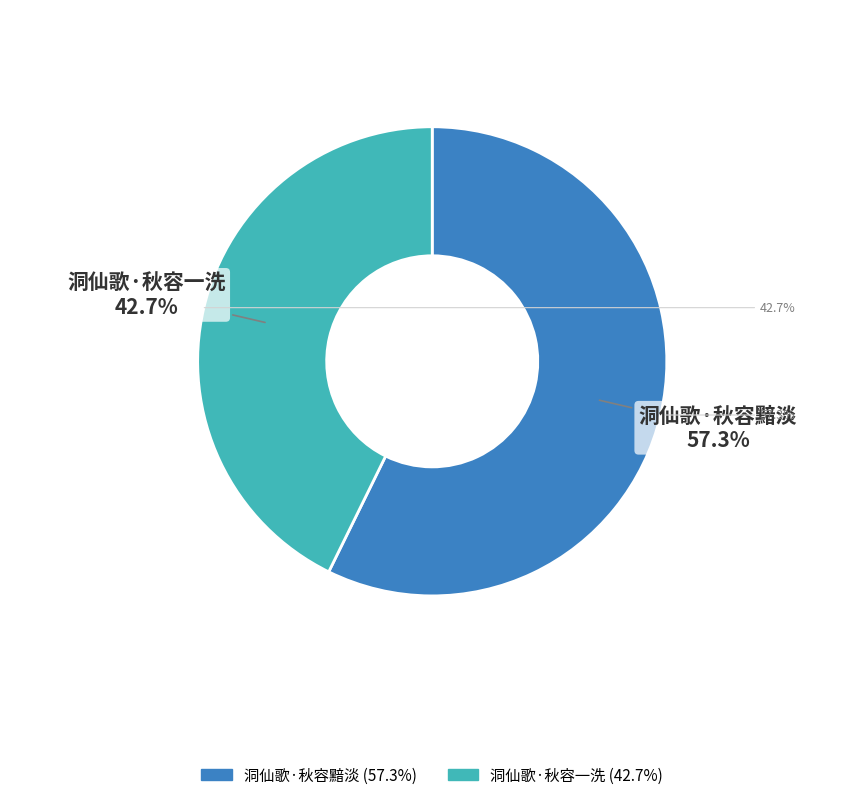

Rank the categories by value from lowest to highest.

洞仙歌·秋容一洗, 洞仙歌·秋容黯淡